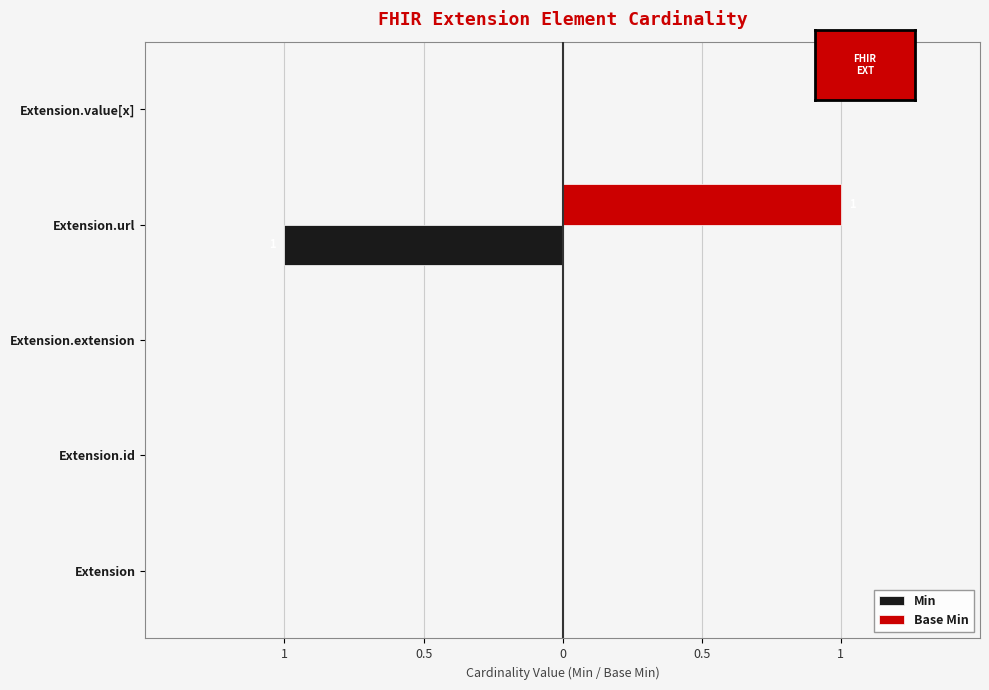

What are all the series names shown in the legend?

Min, Base Min